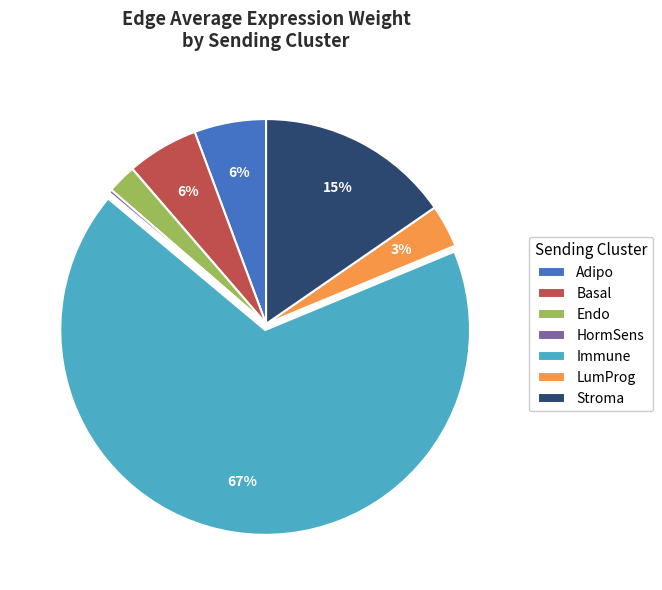

Between Stroma and Basal, which is larger?

Stroma